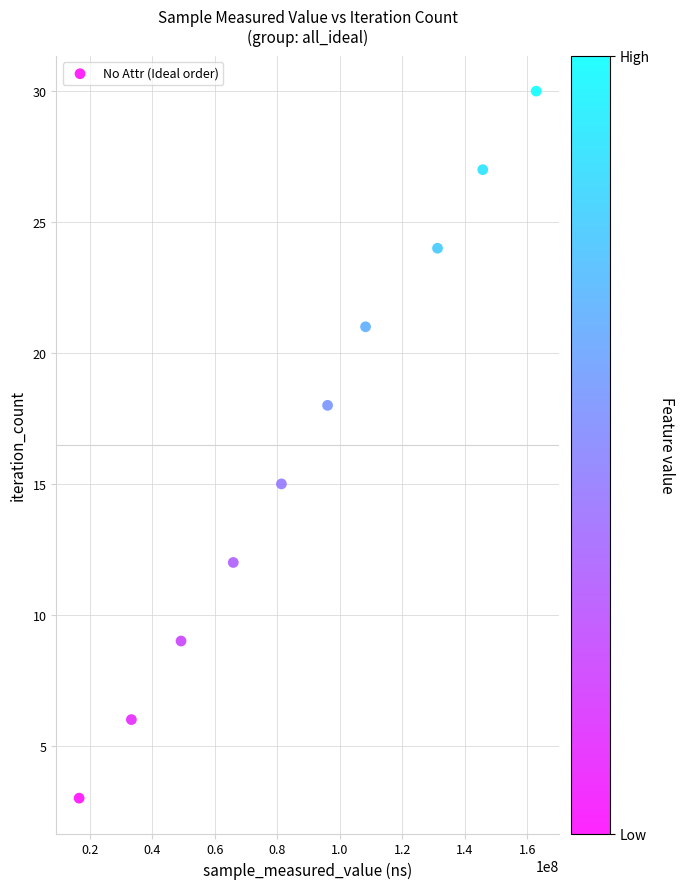

What is the average X value?

89057751